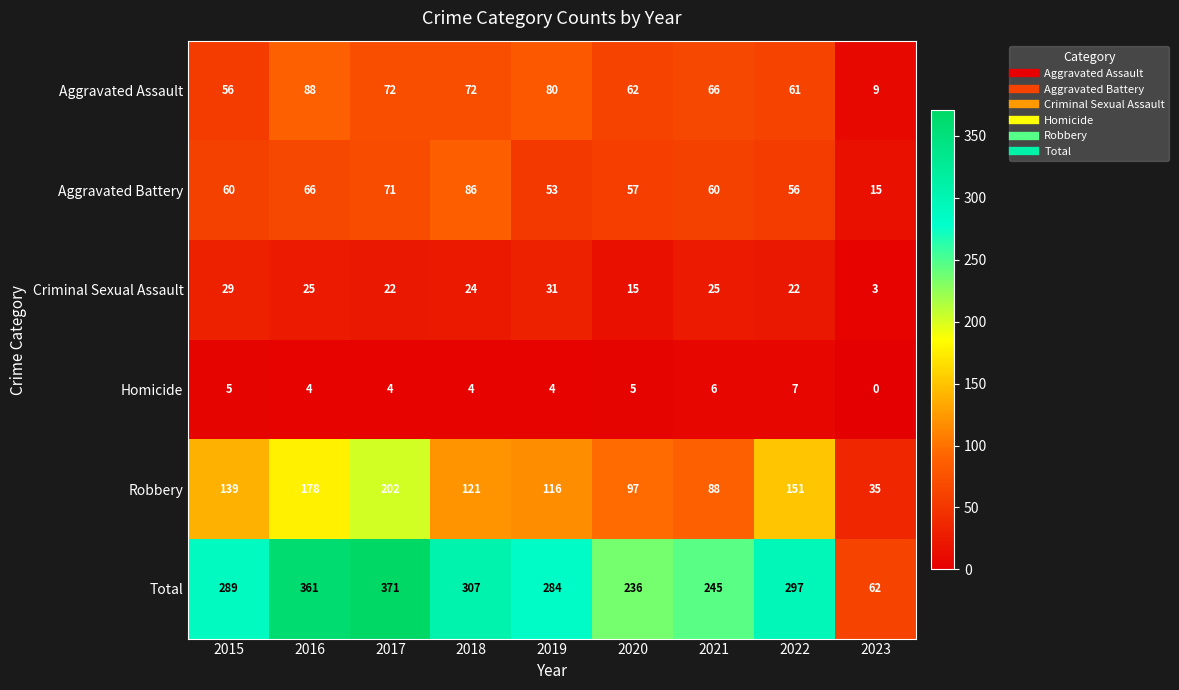

What is the sum of the Aggravated Battery values at 2020 and 2021?

117